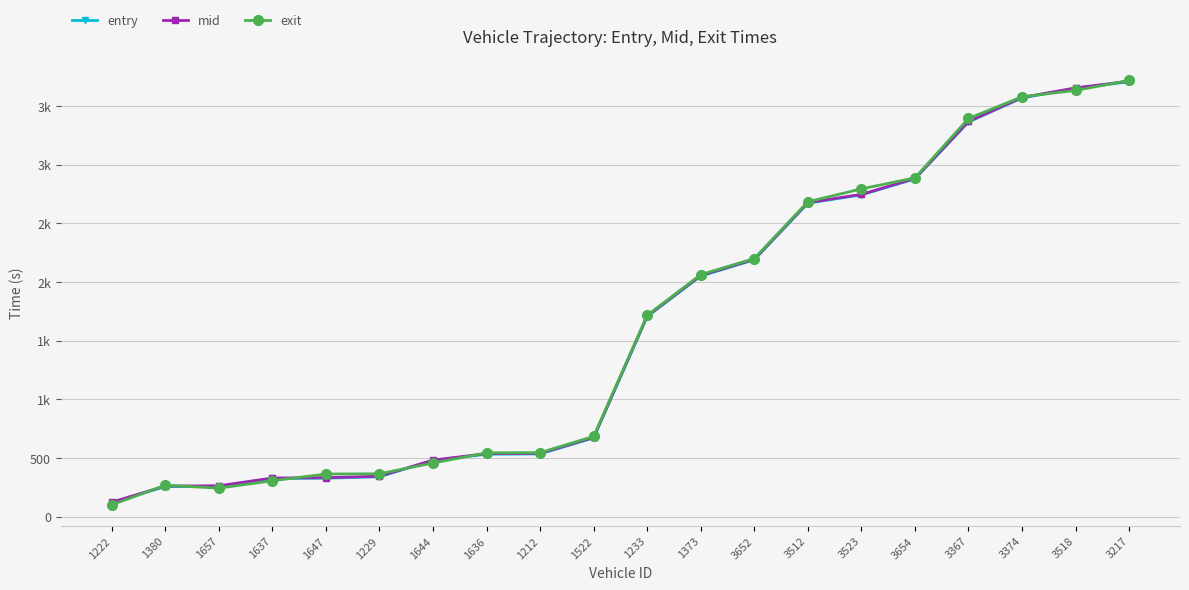

What is the label of the 6th point from the left?

1229